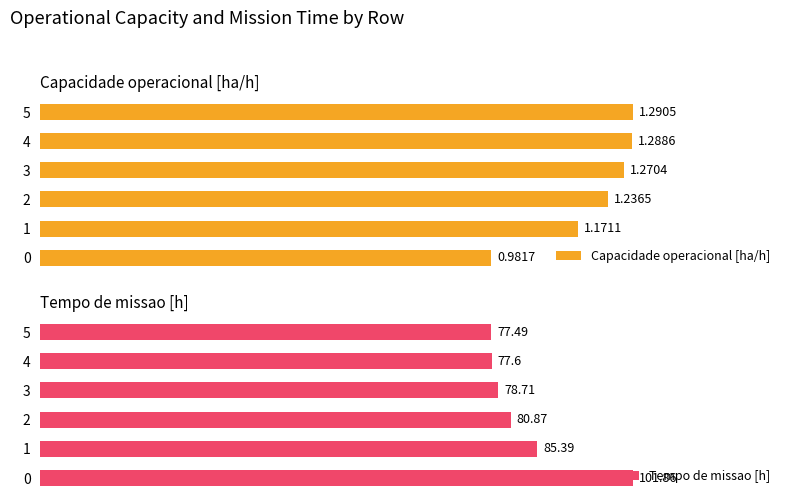

Which series changed the most between 1 and 3?

Tempo de missao [h]